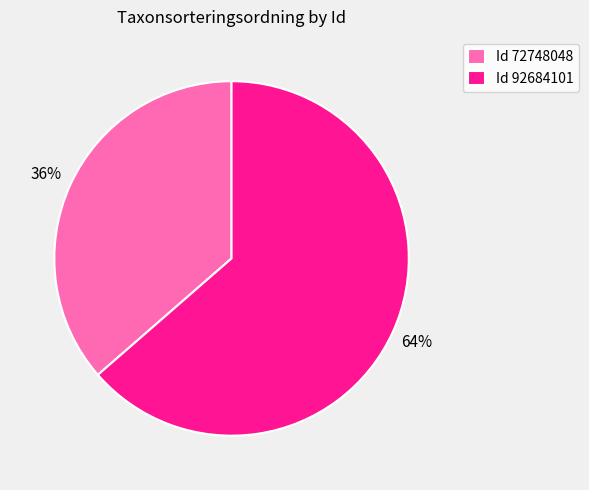

Combined, do Id 72748048 and Id 92684101 account for over 50%?

Yes